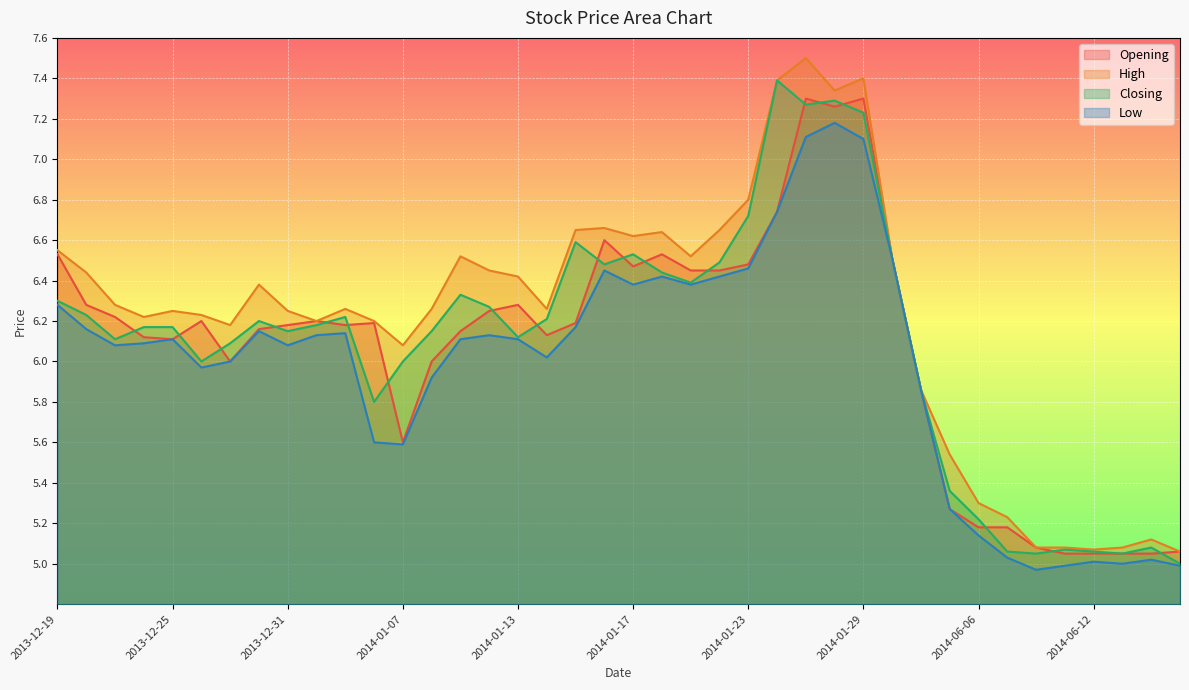

How many interior local valleys does the Opening series have?

7